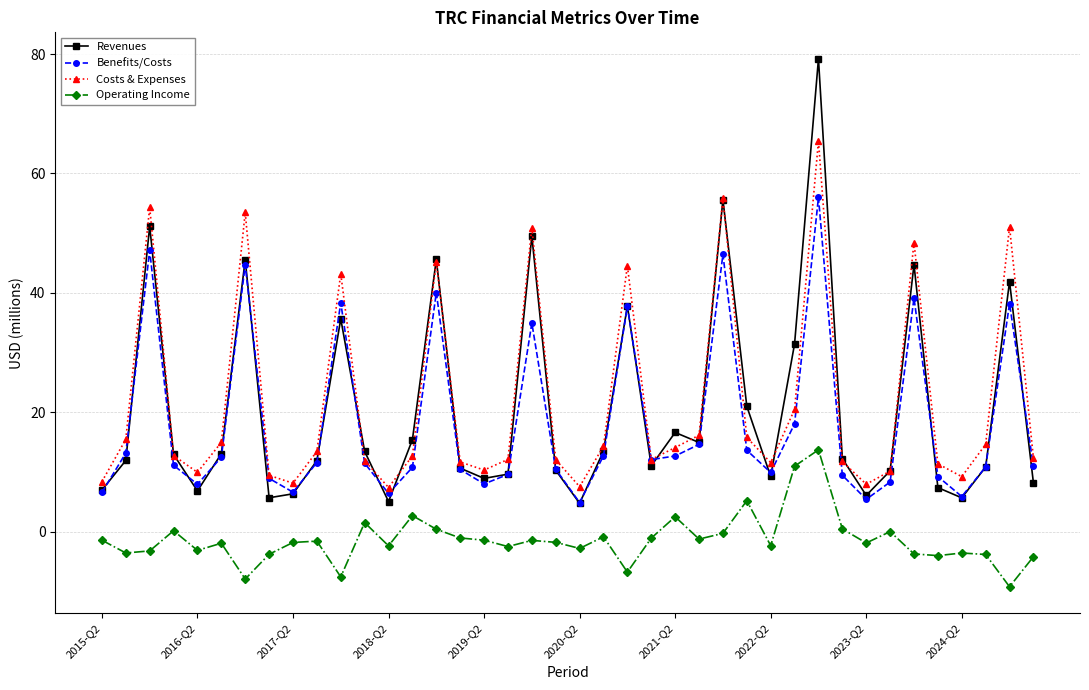

What is the lowest value of the Benefits/Costs series?

4.9